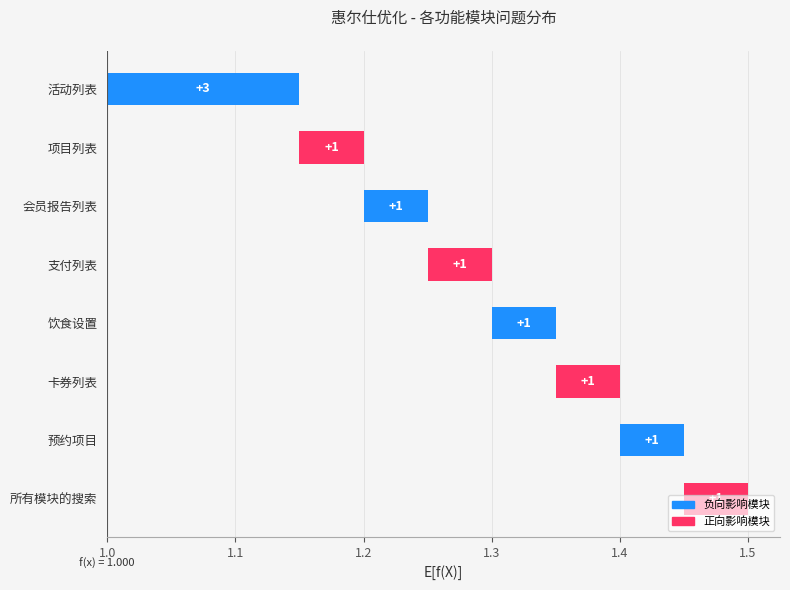

Reading right to left, transcribe all the data shown in this chart.

1	1	1	1	1	1	1	3